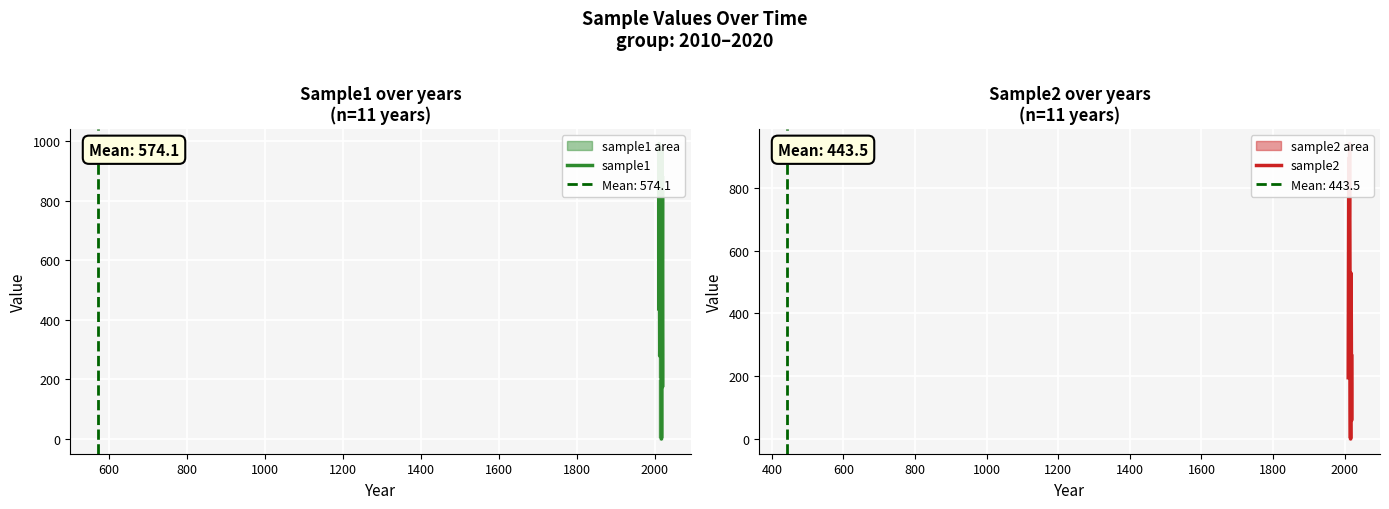

List the series in order of their peak value, highest first.

sample1, sample2